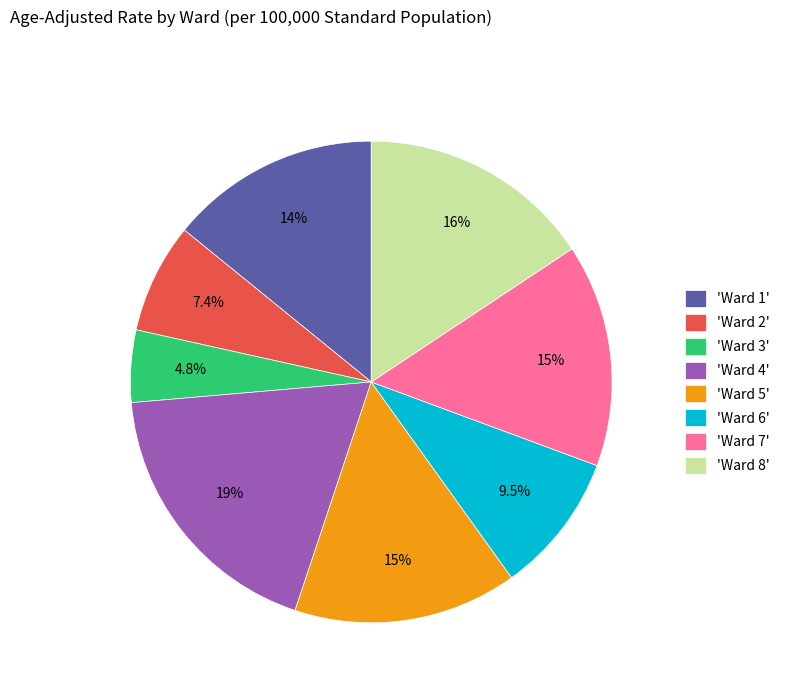

How many slices are in this pie chart?

8